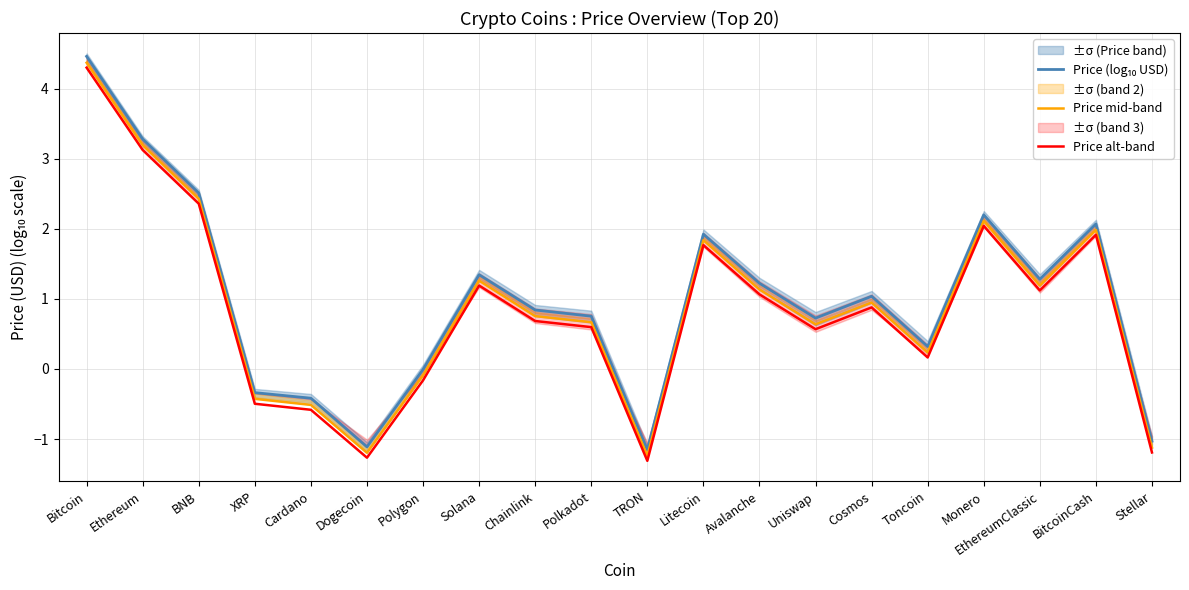

The Price mid-band series shows 1.8 at Litecoin. True or false?

True